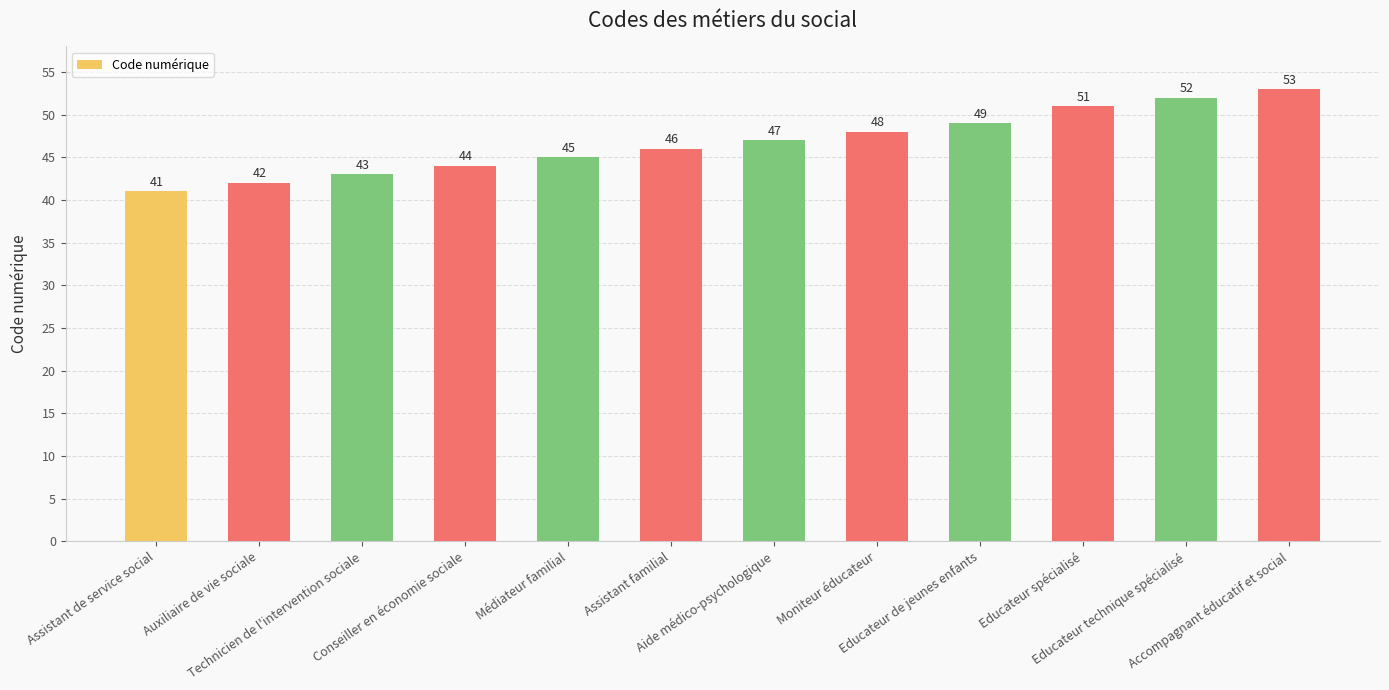

What is the difference between the second highest and second lowest values?

10